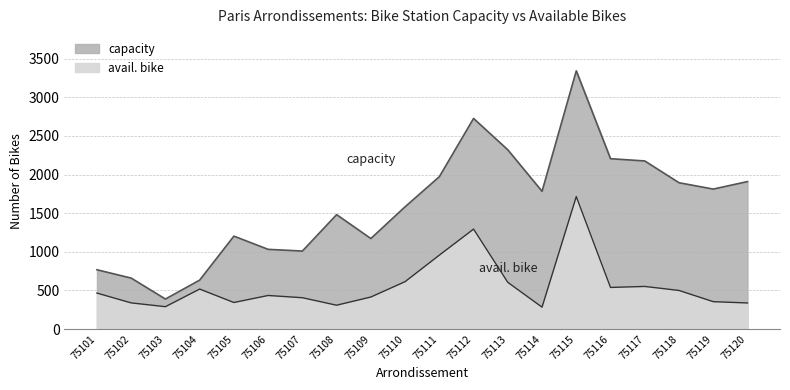

What is the lowest value of the avail. bike series?

284